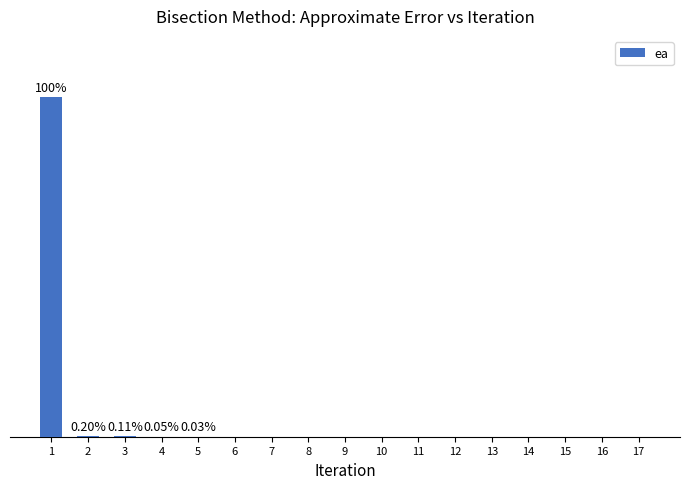

Reading right to left, what are all the values shown in this chart?

17=0.0	16=0.0	15=0.0	14=0.0	13=0.0	12=0.0	11=0.0	10=0.0	9=0.0	8=0.0	7=0.0	6=0.0	5=0.0	4=0.1	3=0.1	2=0.2	1=100.0